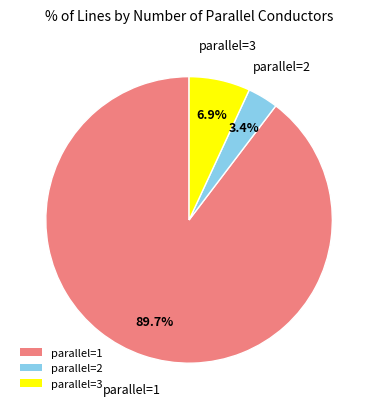

Between parallel=2 and parallel=1, which is larger?

parallel=1